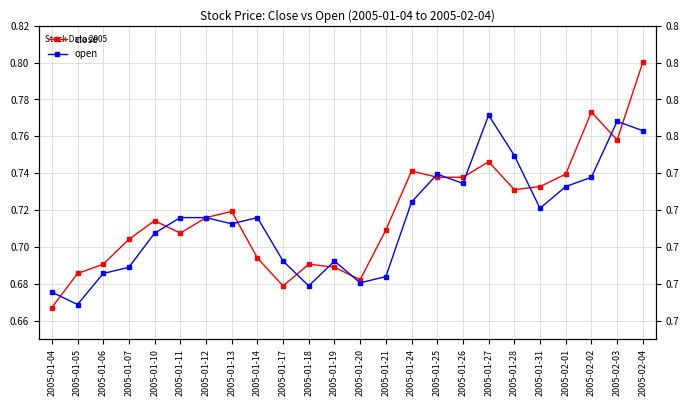

How many lines are shown in the chart?

2